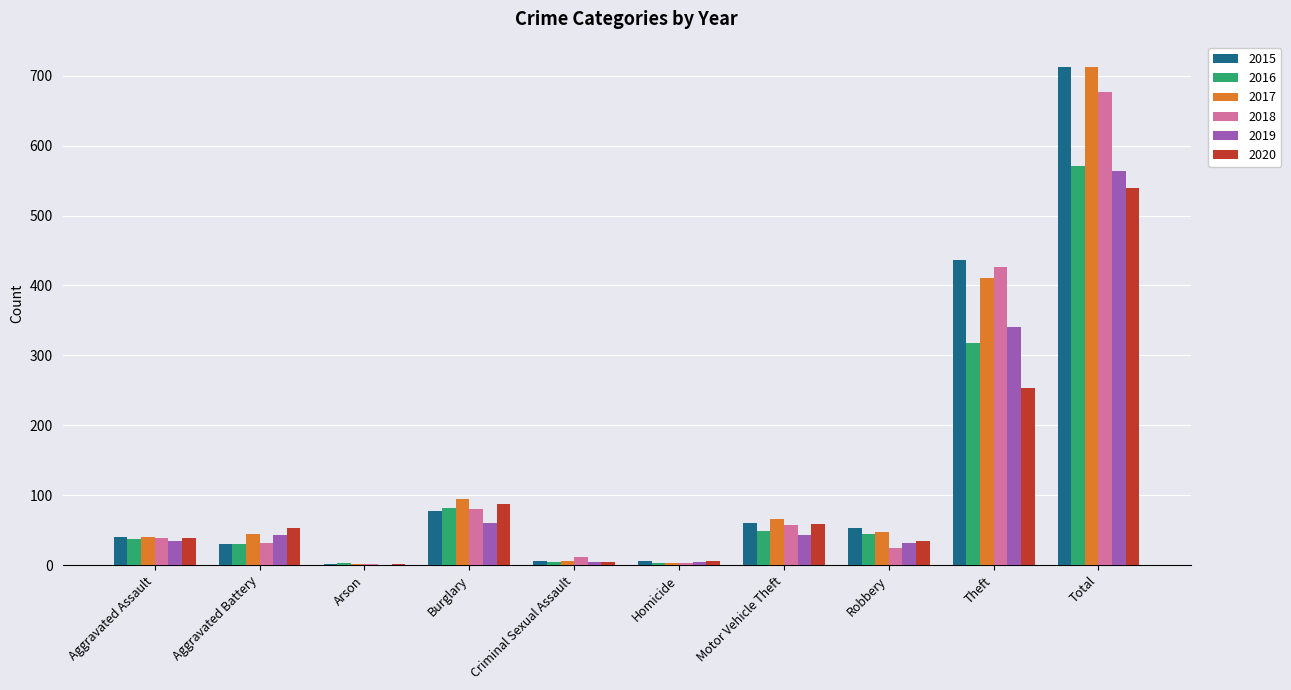

How many distinct data groups are displayed?

6